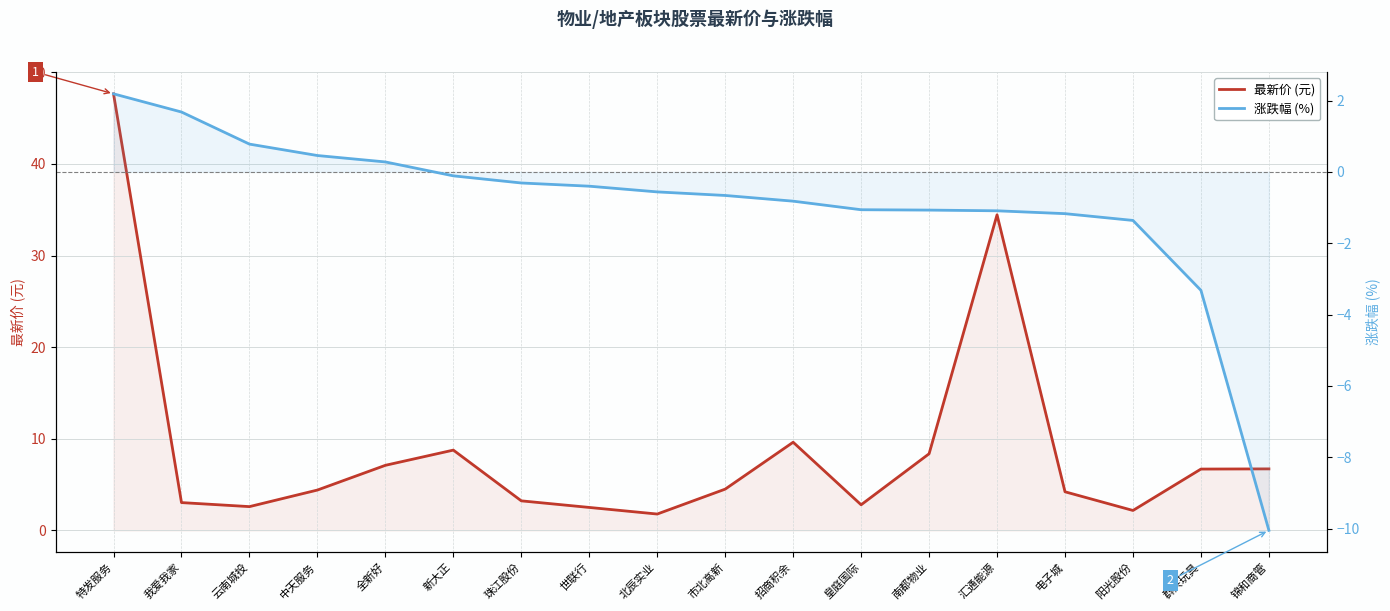

List the series in order of their overall mean, lowest first.

涨跌幅 (%), 最新价 (元)